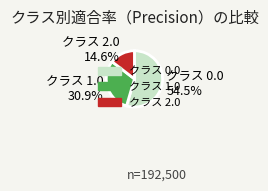

How many slices are in this pie chart?

3